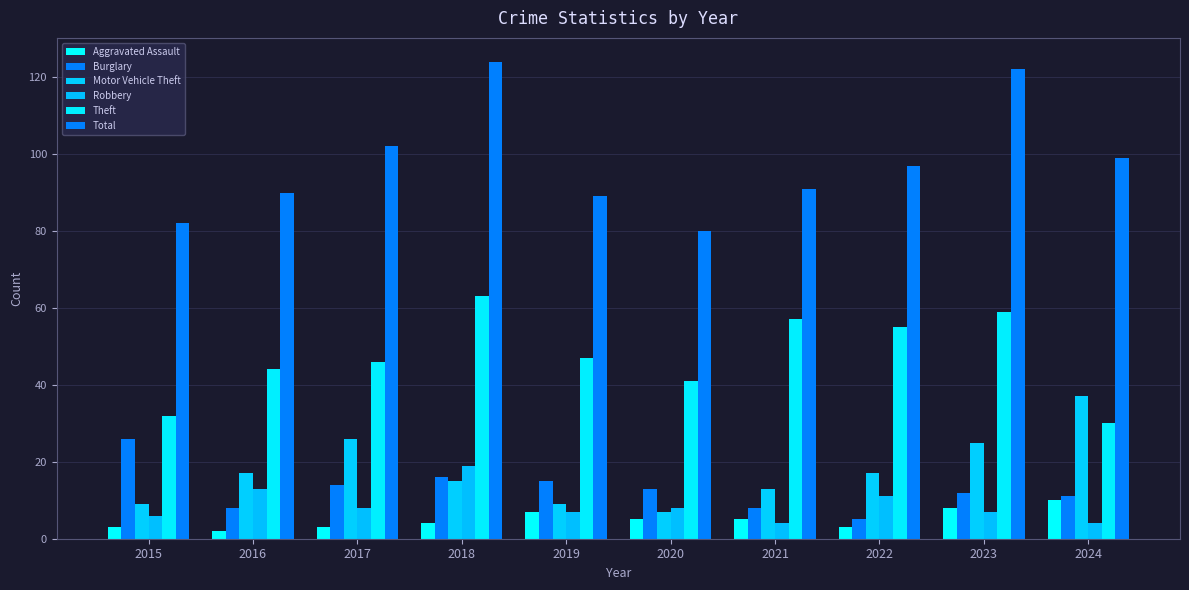

The value of Aggravated Assault at 2020 is 1. True or false?

False